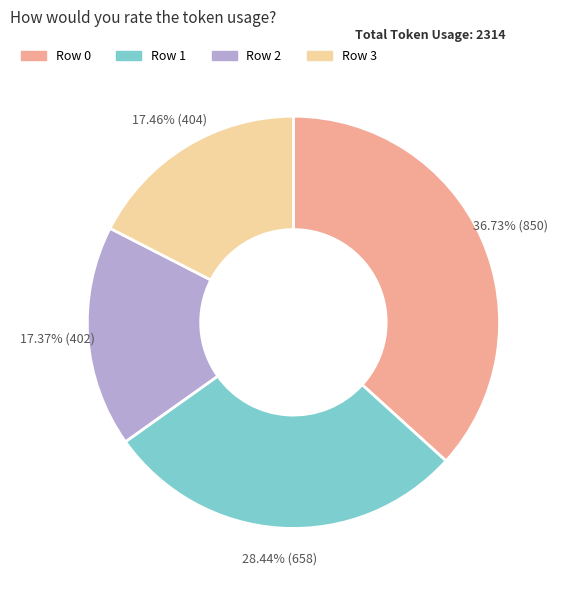

Do Row 0 and Row 3 together represent more than half of the pie?

Yes